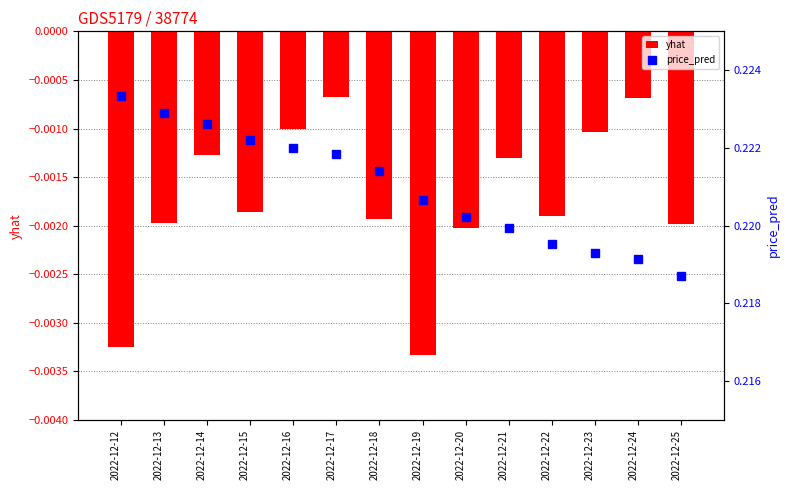

Which series has the widest spread of values?

price_pred